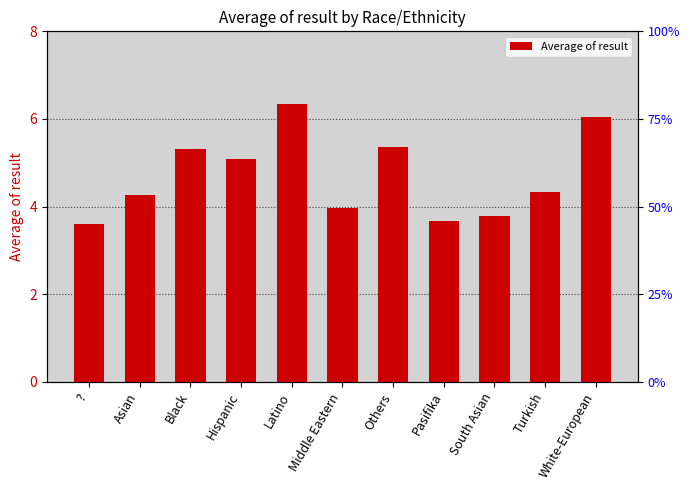

Count the number of data series in this chart.

1